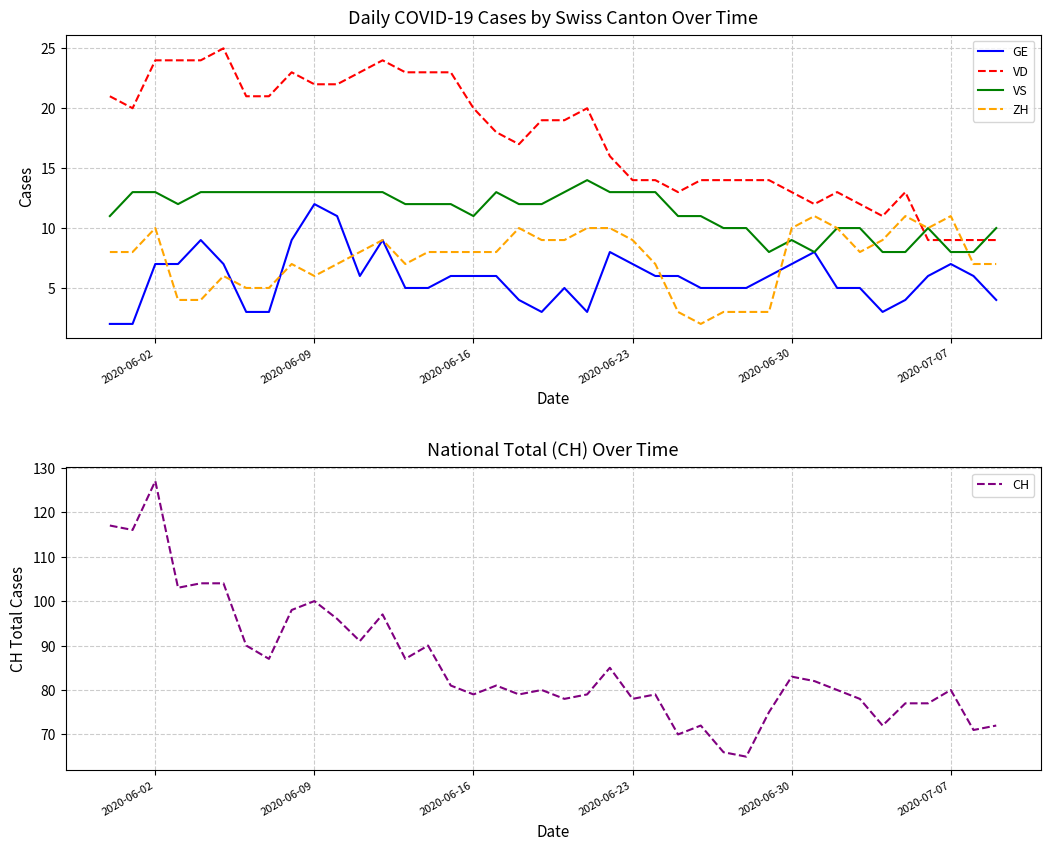

How many data points does each series have?

40